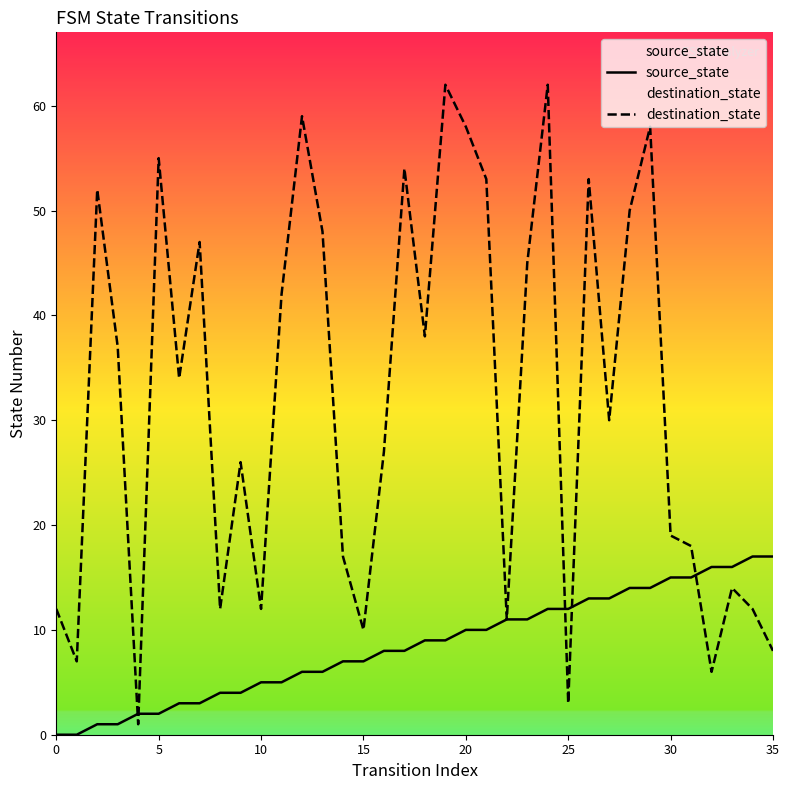

How many times do destination_state and source_state cross each other?

5